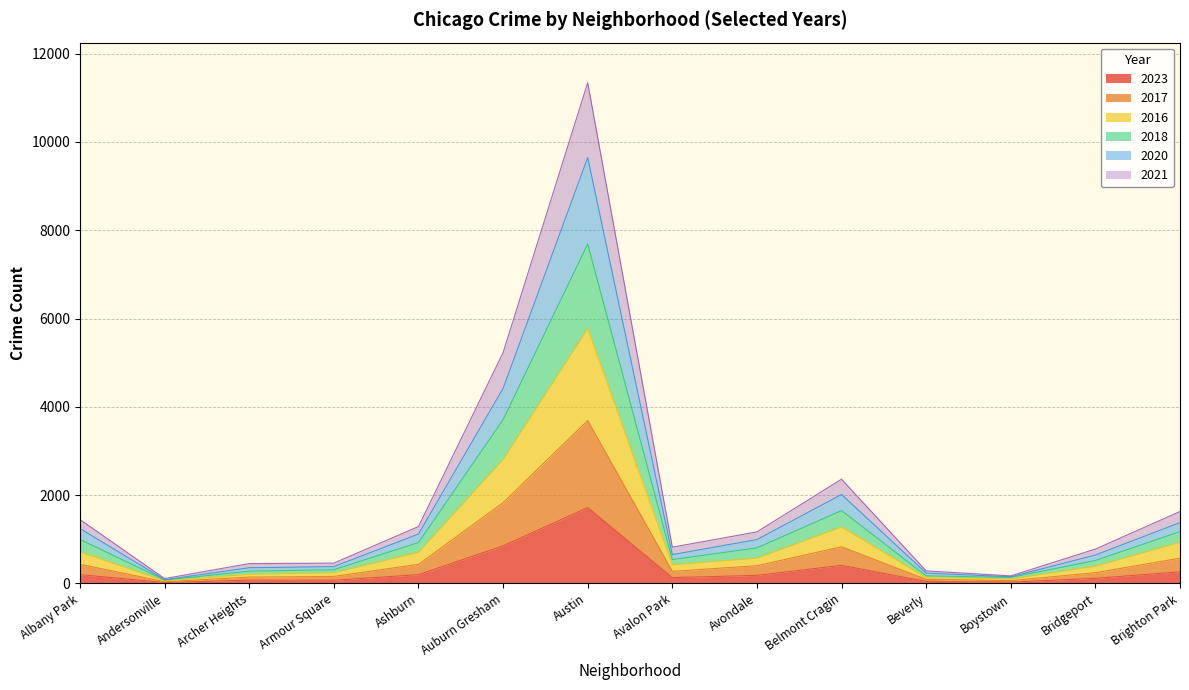

At which category does the chart reach its peak across all series?

Austin